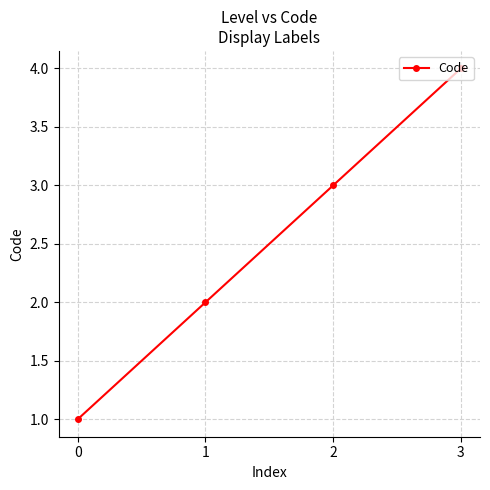

The chart shows a value of 0 at 0. True or false?

False